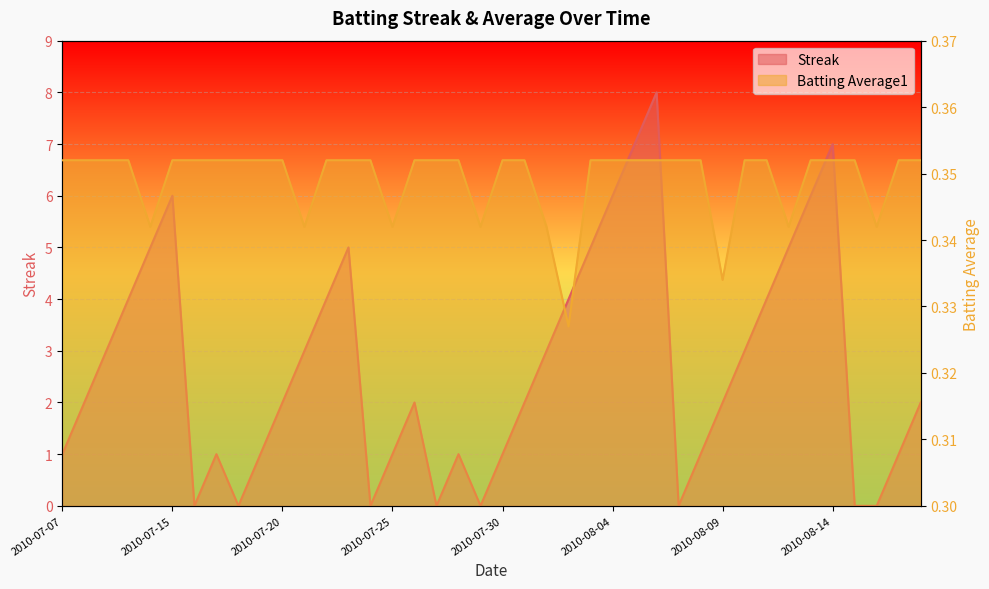

In Streak, how many points are lower than both neighbors (excluding endpoints)?

6